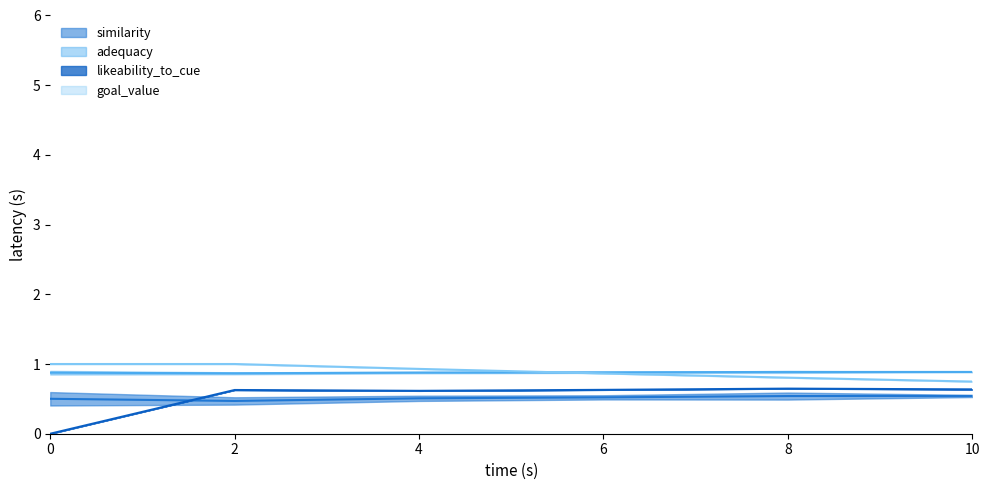

Is this an area chart (filled region under the line)?

No